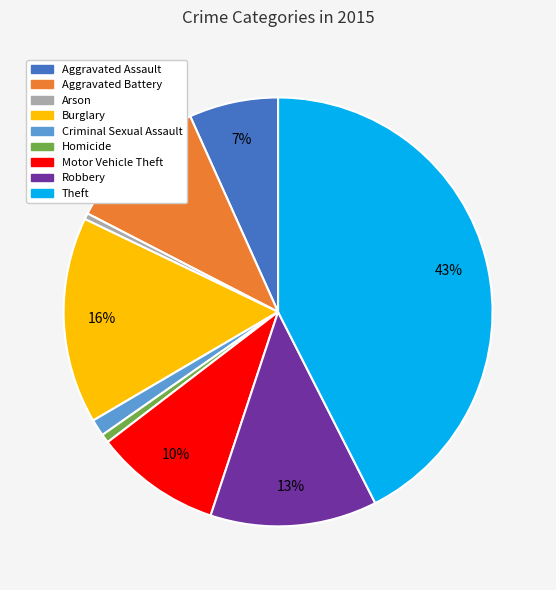

The Aggravated Assault slice represents 7% of the pie. True or false?

True